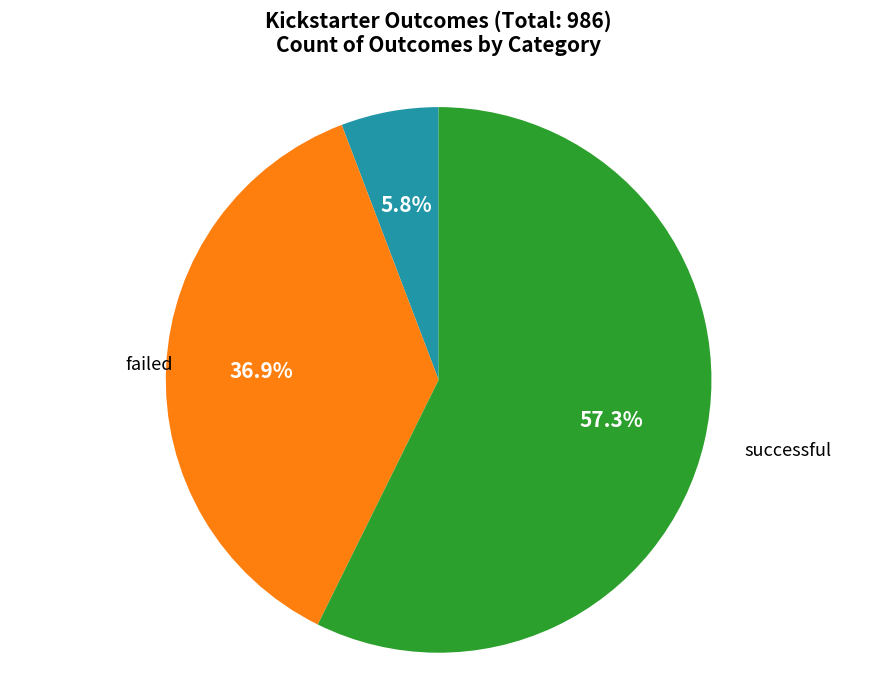

Is there a majority slice in this chart?

Yes